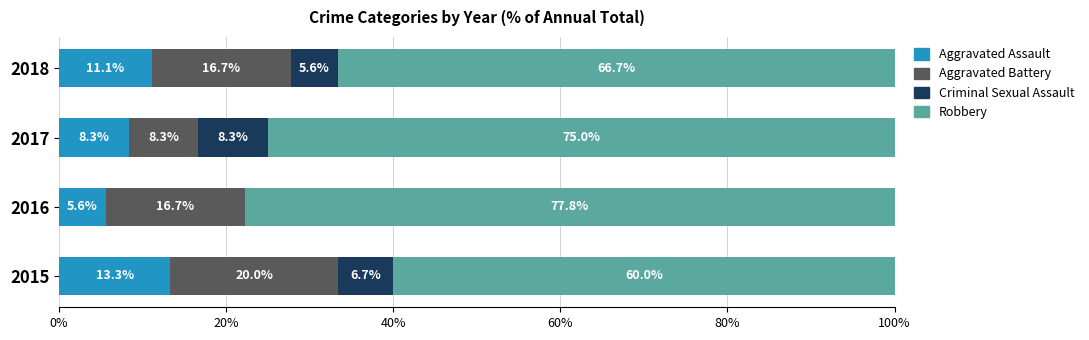

What is the maximum value for Aggravated Assault?

13.3